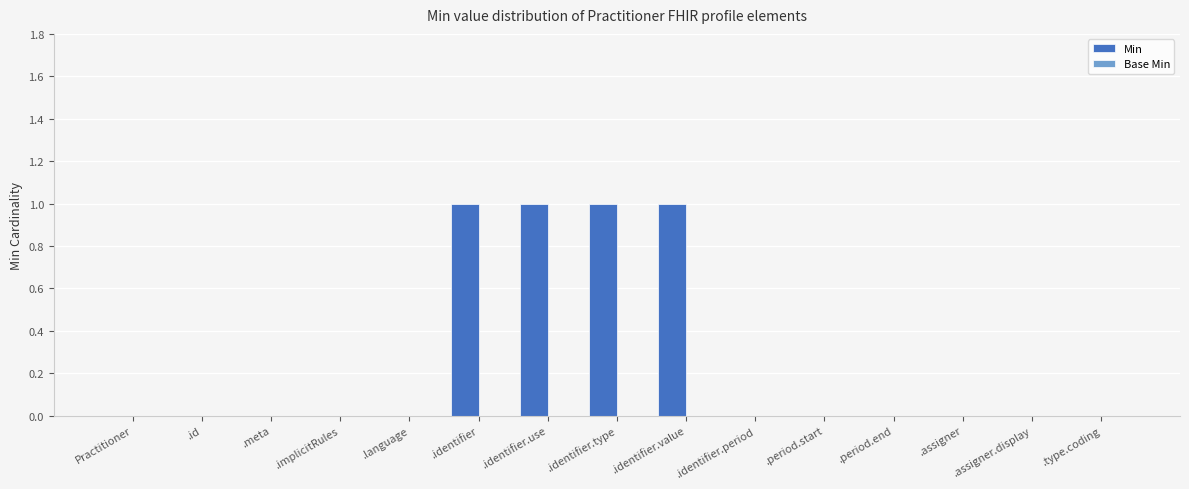

The value at .assigner.display is 0. True or false?

True